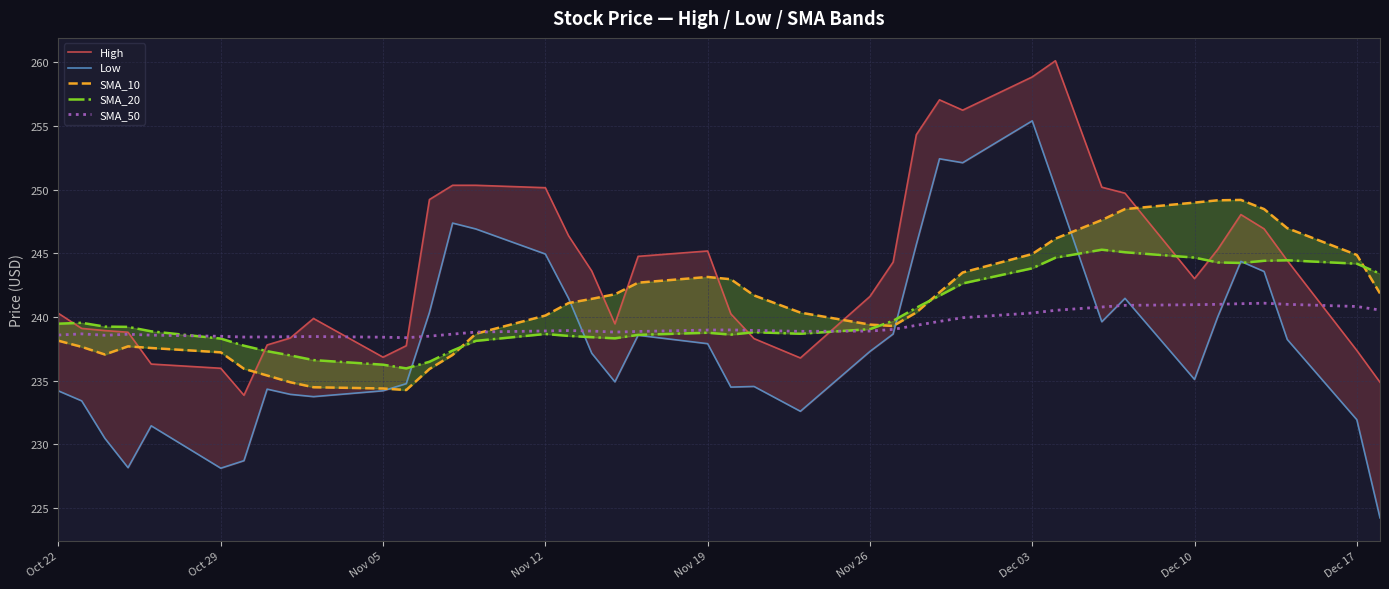

How many distinct data groups are displayed?

5